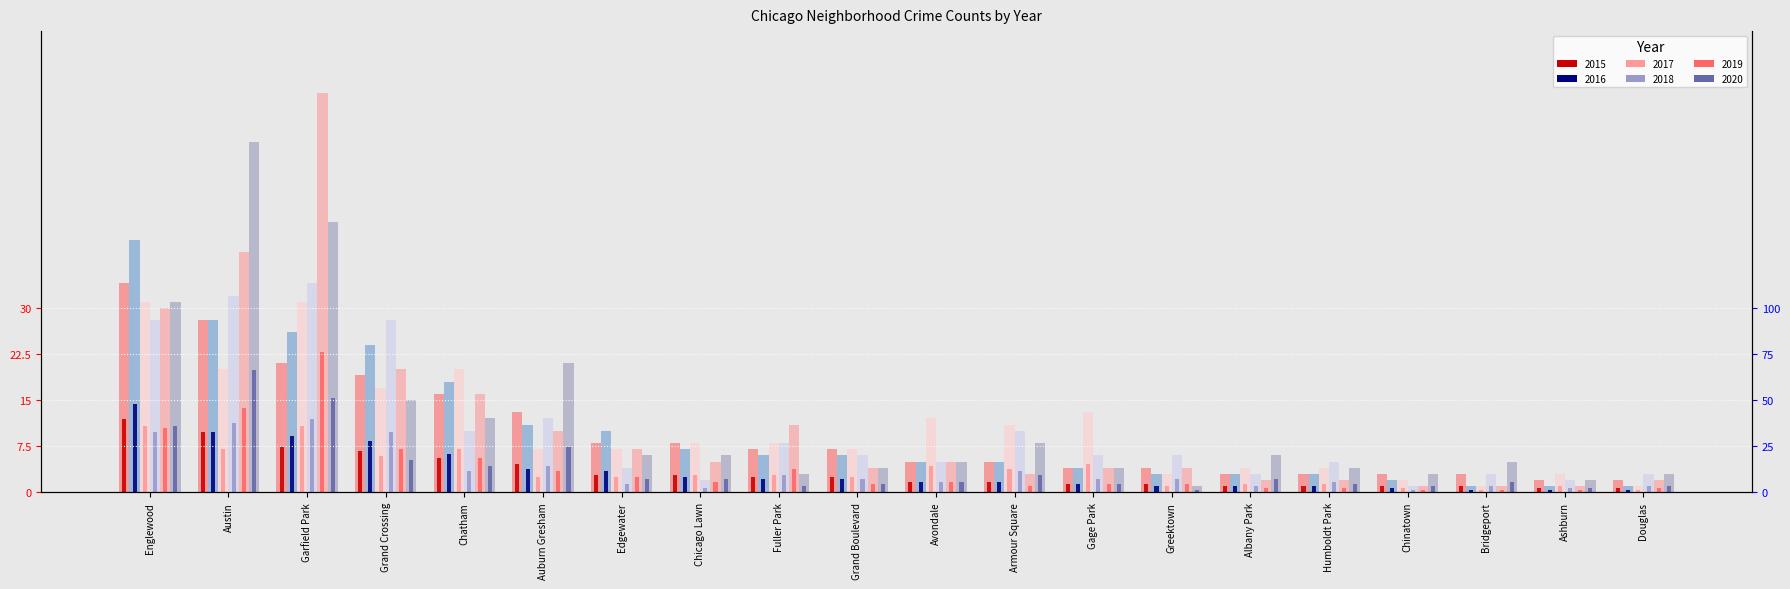

How many data points does each series have?

20